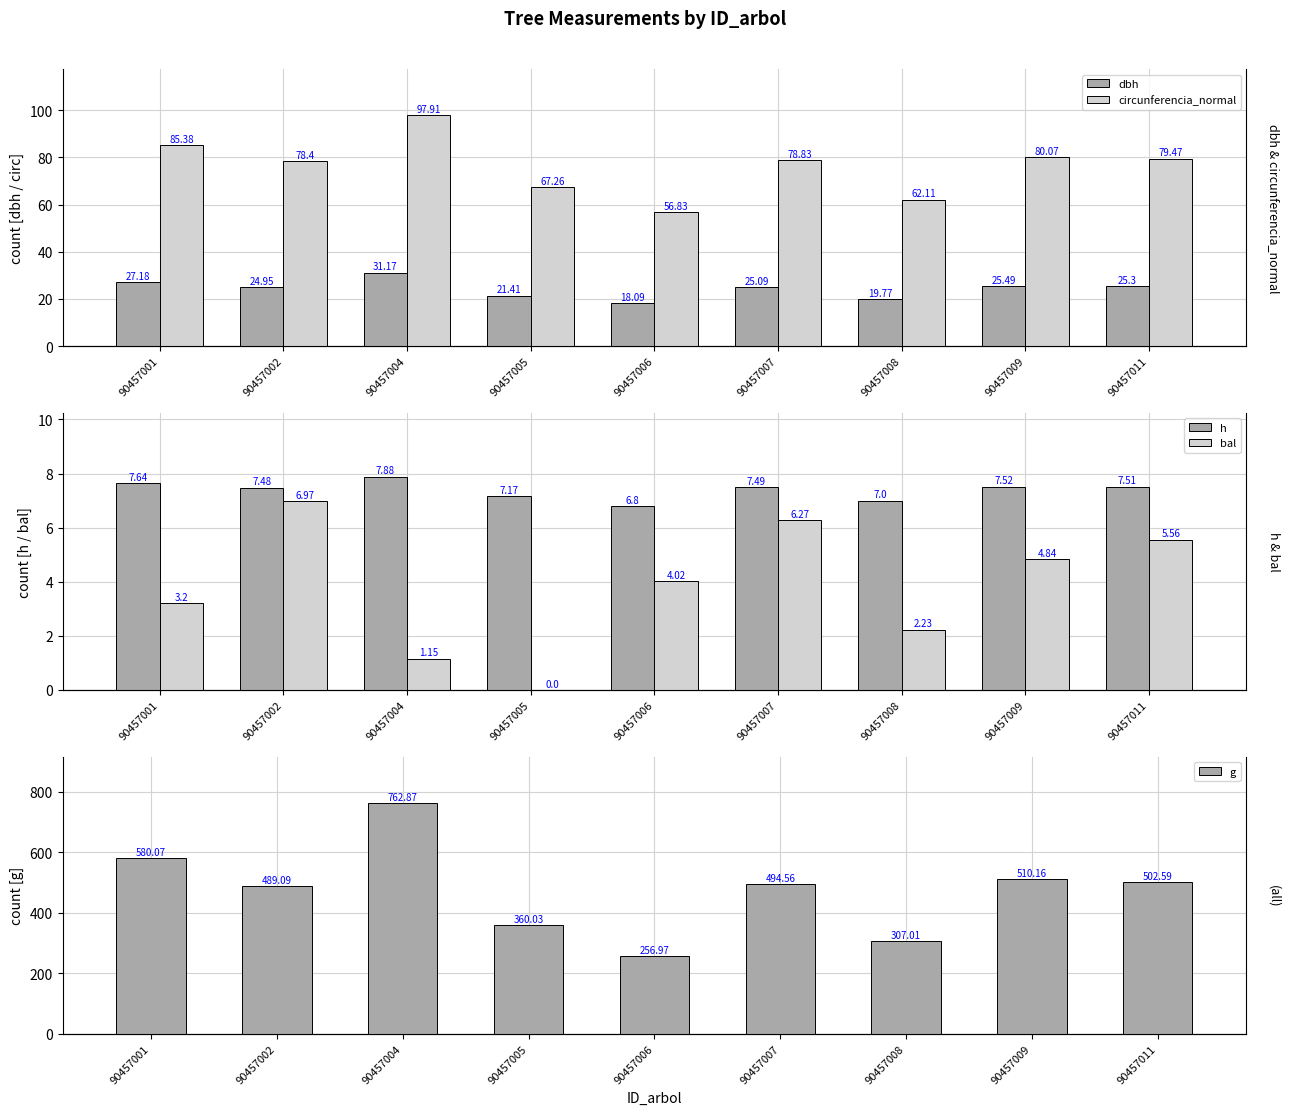

At which category does the chart reach its minimum across all series?

90457005